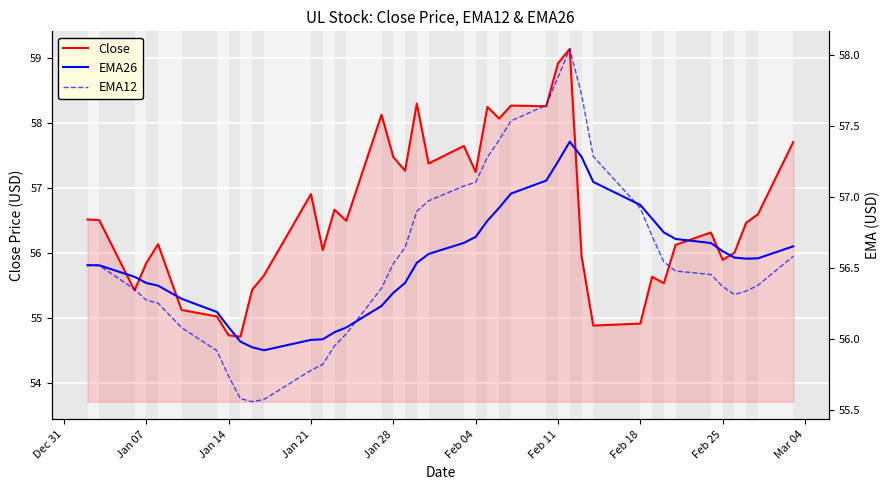

At how many categories does at least one series exceed 55?

40